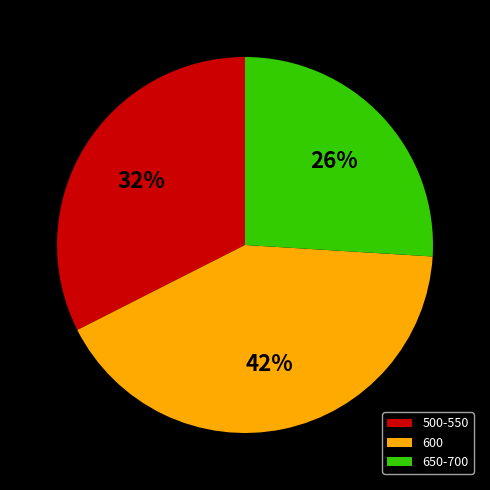

The 600 slice represents 6% of the pie. True or false?

False